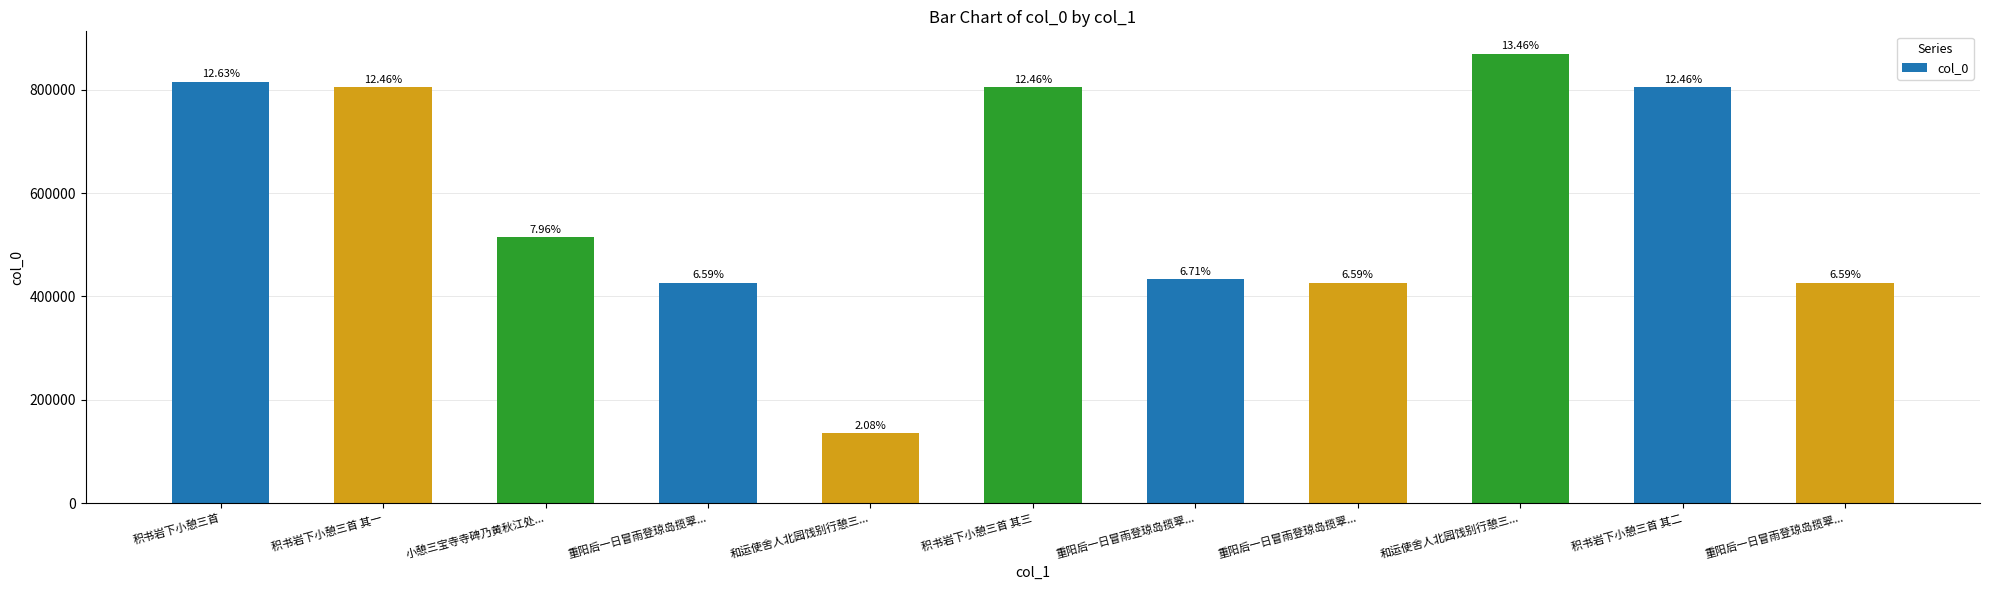

Are the bars horizontal?

No